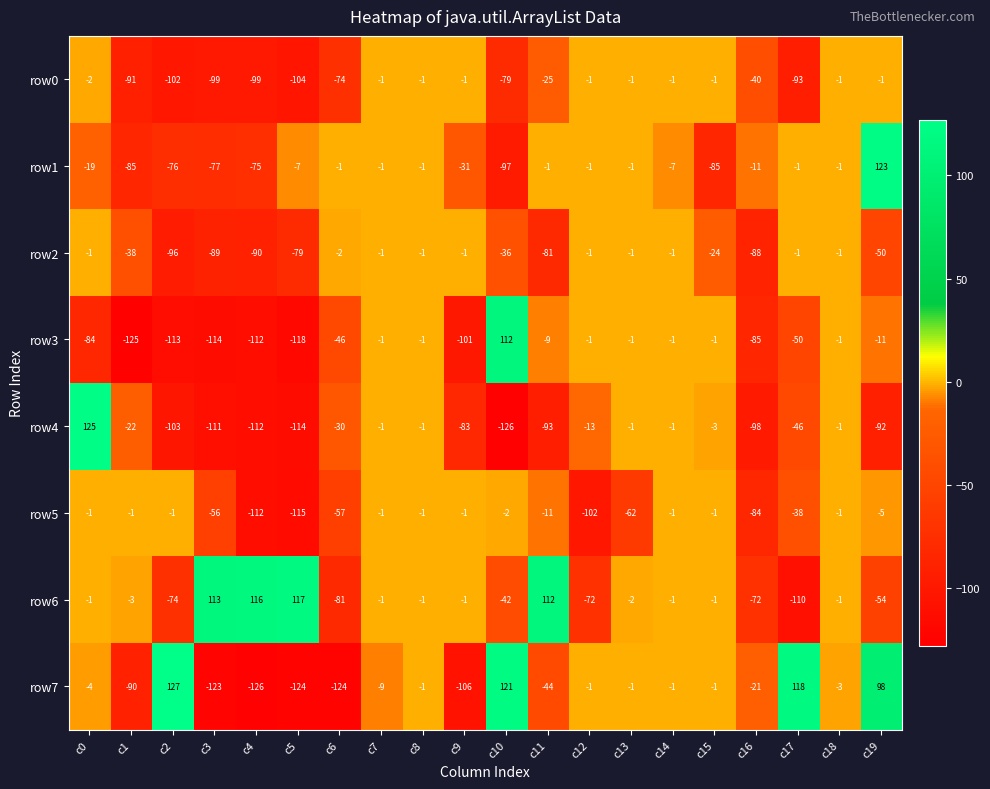

What is the total value across all series at c9?

-325